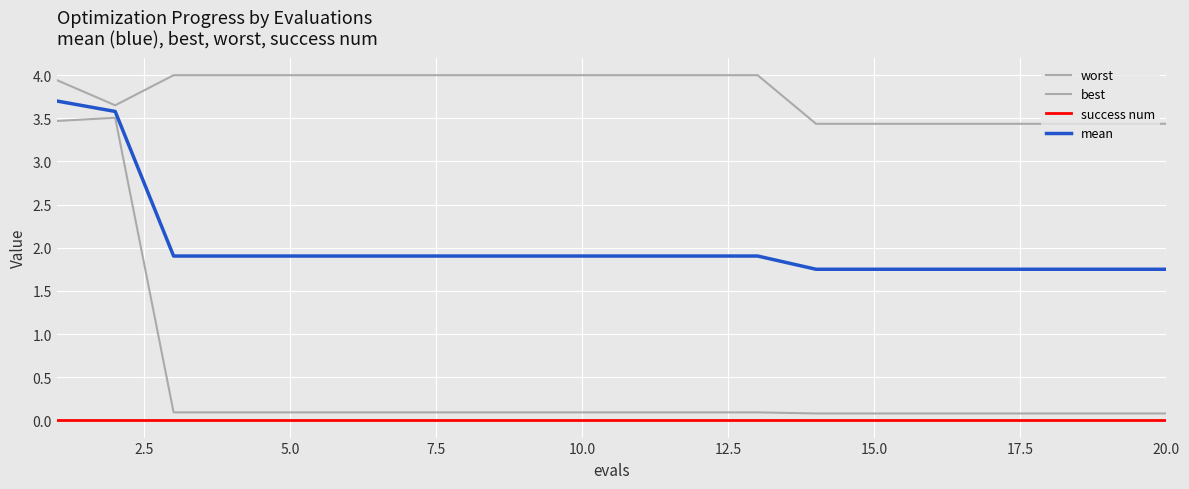

Reading left to right, transcribe all the data shown in this chart.

worst: 3.9	3.7	4.0	4.0	4.0	4.0	4.0	4.0	4.0	4.0	4.0	4.0	4.0	3.4	3.4	3.4	3.4	3.4	3.4	3.4
best: 3.5	3.5	0.1	0.1	0.1	0.1	0.1	0.1	0.1	0.1	0.1	0.1	0.1	0.1	0.1	0.1	0.1	0.1	0.1	0.1
success num: 0.0	0.0	0.0	0.0	0.0	0.0	0.0	0.0	0.0	0.0	0.0	0.0	0.0	0.0	0.0	0.0	0.0	0.0	0.0	0.0
mean: 3.7	3.6	1.9	1.9	1.9	1.9	1.9	1.9	1.9	1.9	1.9	1.9	1.9	1.8	1.8	1.8	1.8	1.8	1.8	1.8